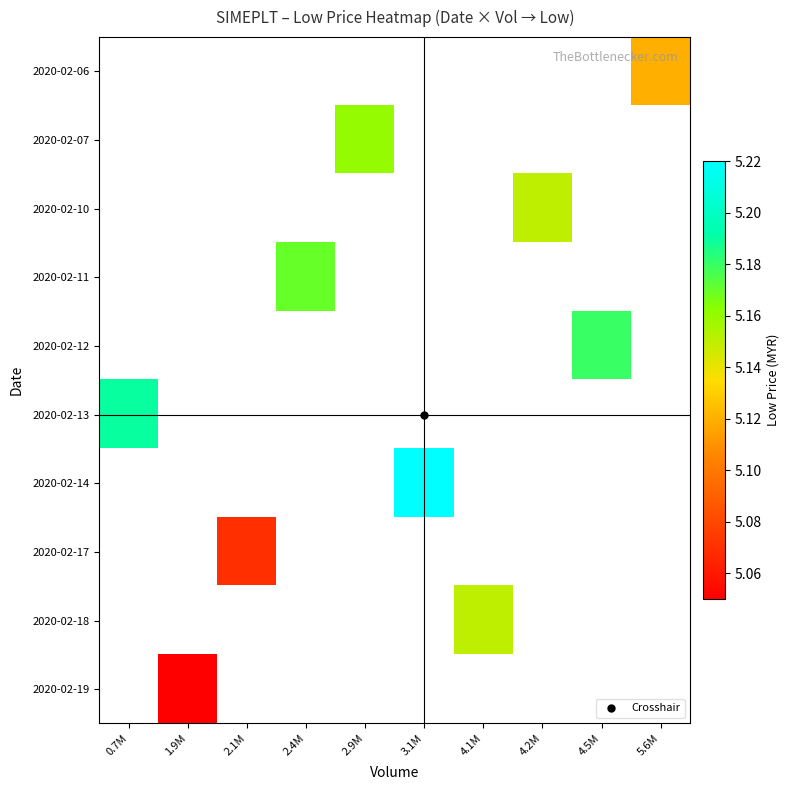

Is it true that 2020-02-13 equals 5.2 at 0.7M?

True